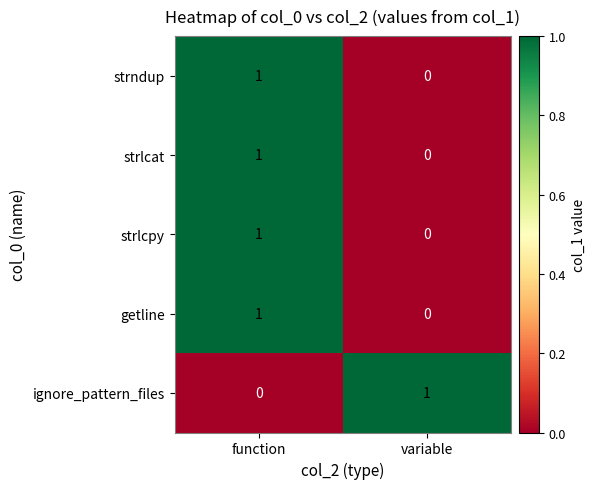

How many distinct data groups are displayed?

5